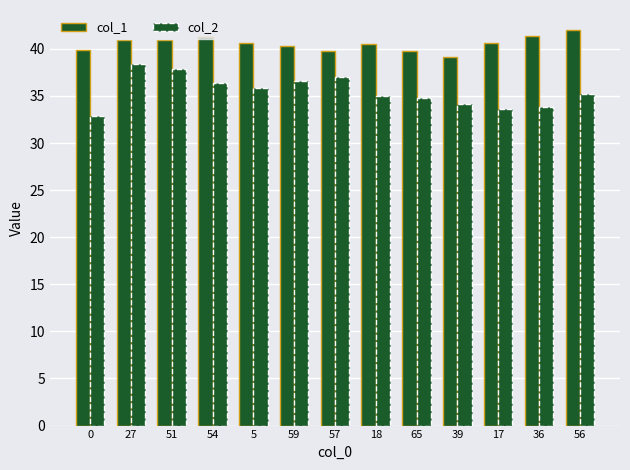

Reading left to right, transcribe all the data shown in this chart.

col_1: 0=39.9	27=40.9	51=41.0	54=41.3	5=40.6	59=40.3	57=39.7	18=40.6	65=39.8	39=39.1	17=40.6	36=41.4	56=42.0
col_2: 0=32.9	27=38.4	51=37.9	54=36.3	5=35.8	59=36.5	57=37.0	18=35.0	65=34.8	39=34.2	17=33.6	36=33.8	56=35.2